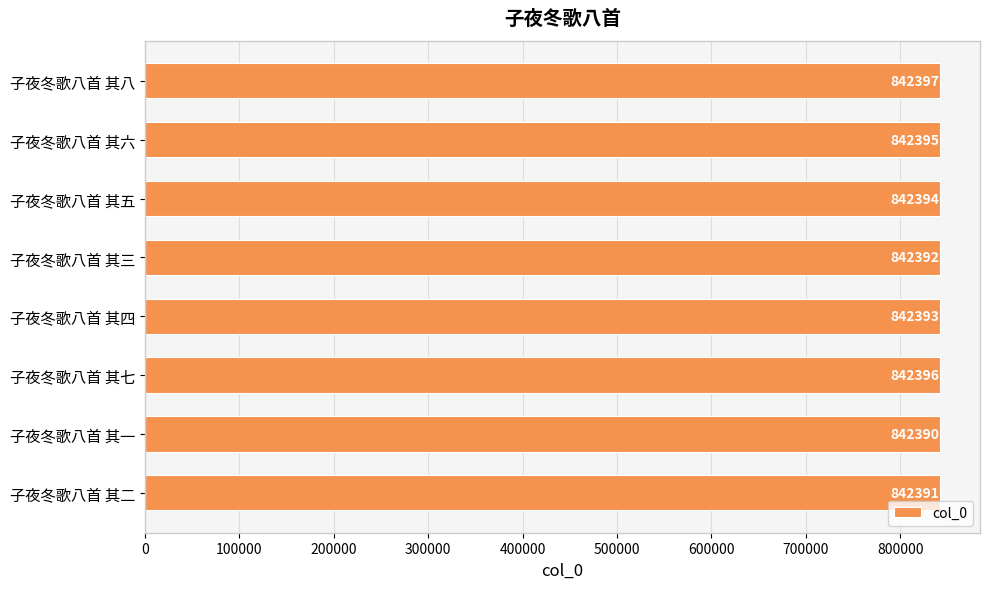

What is the change in value from 子夜冬歌八首 其一 to 子夜冬歌八首 其四?

+3